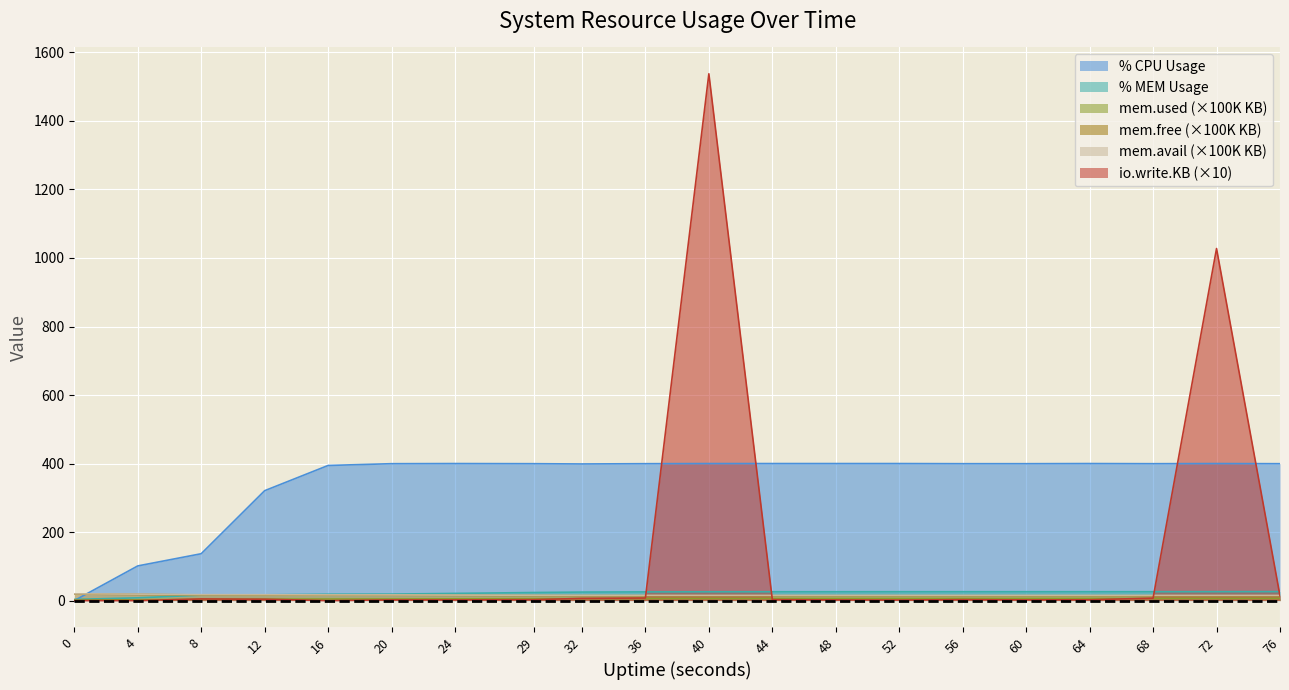

The value of mem.used.KB at 8 is 4.0. True or false?

True